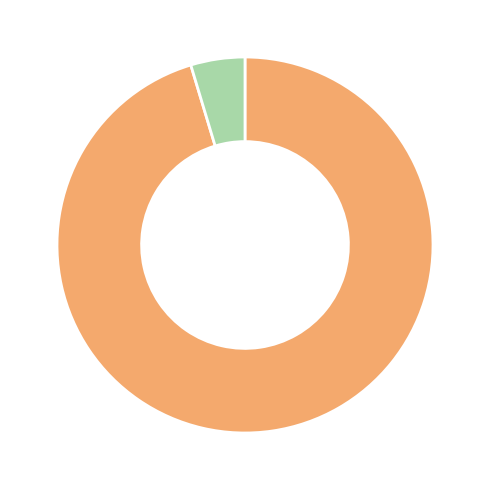

How many segments does this pie chart have?

2